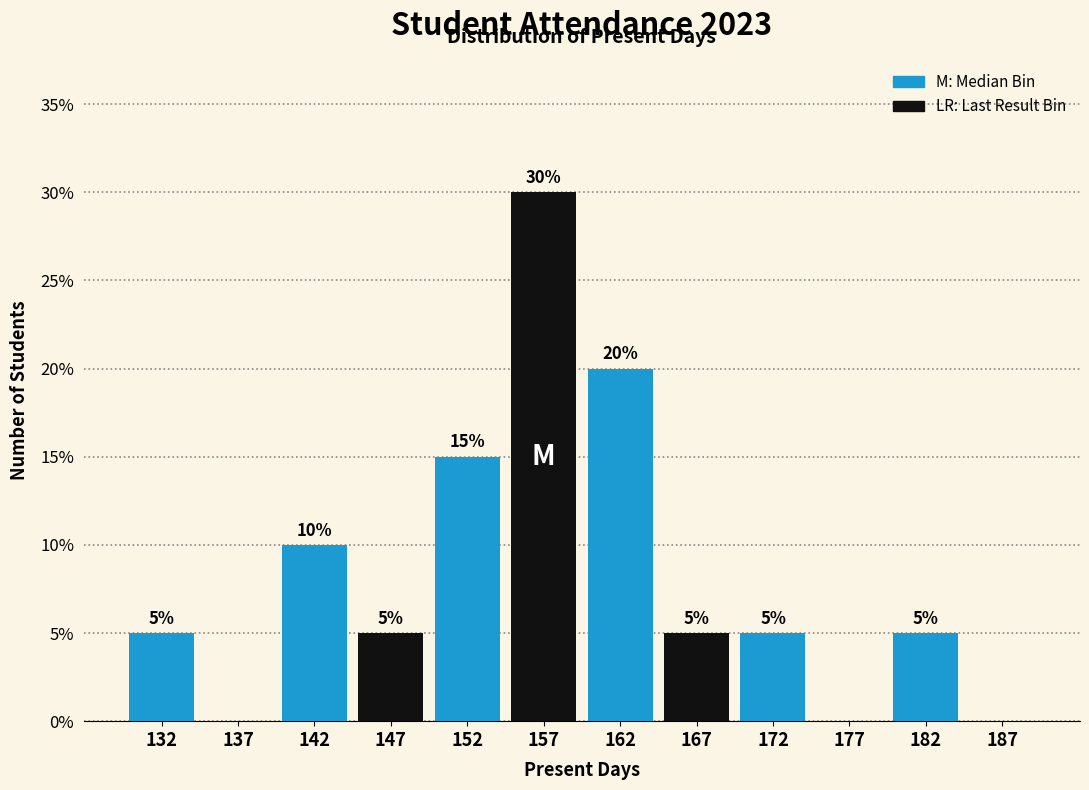

Reading right to left, what are all the values shown in this chart?

187=0	182=5	177=0	172=5	167=5	162=20	157=30	152=15	147=5	142=10	137=0	132=5